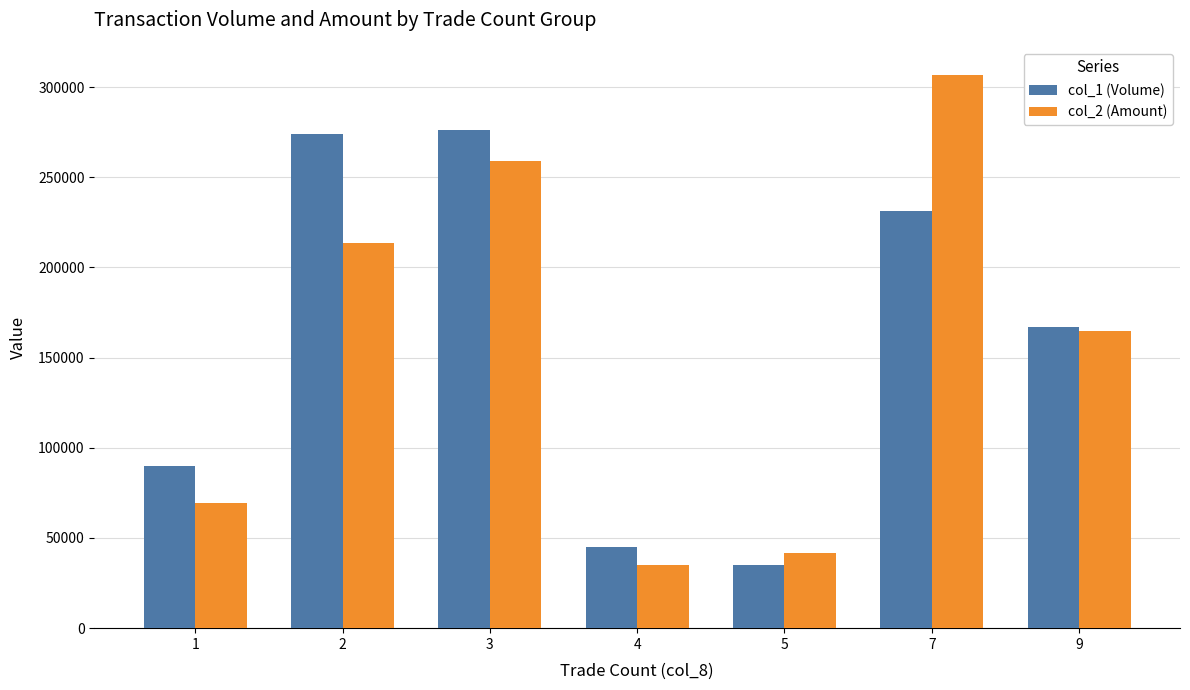

How many bars are there in total?

14